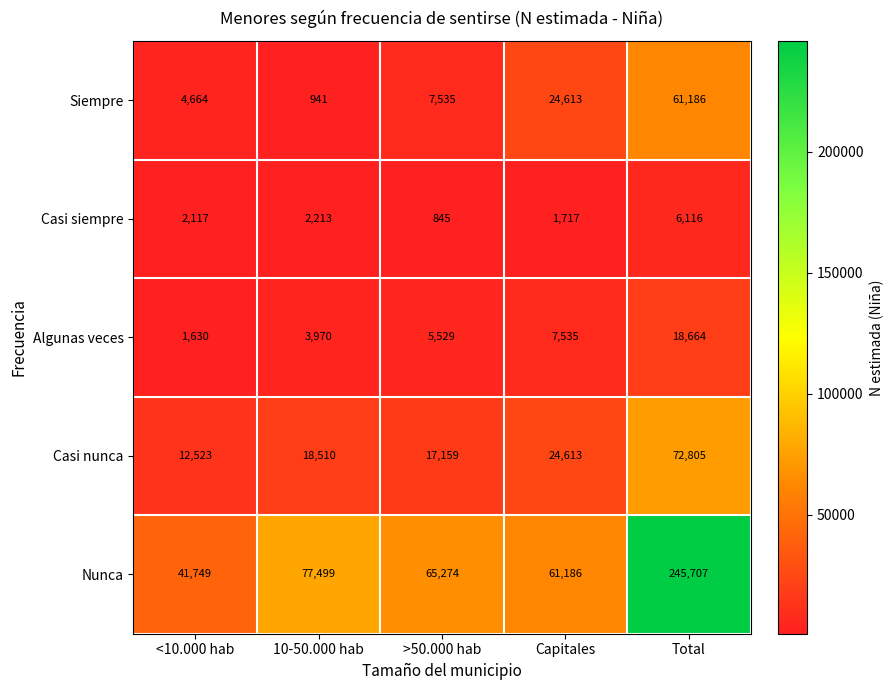

At which category does the chart reach its peak across all series?

Total